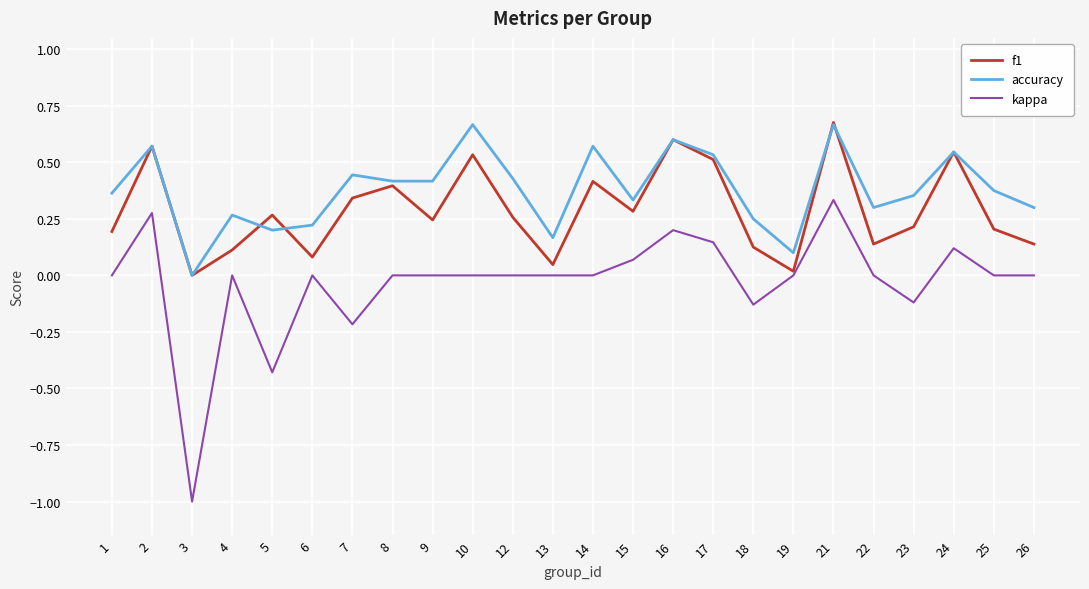

Is the value of kappa at 23 greater than the value of f1 at 13?

No